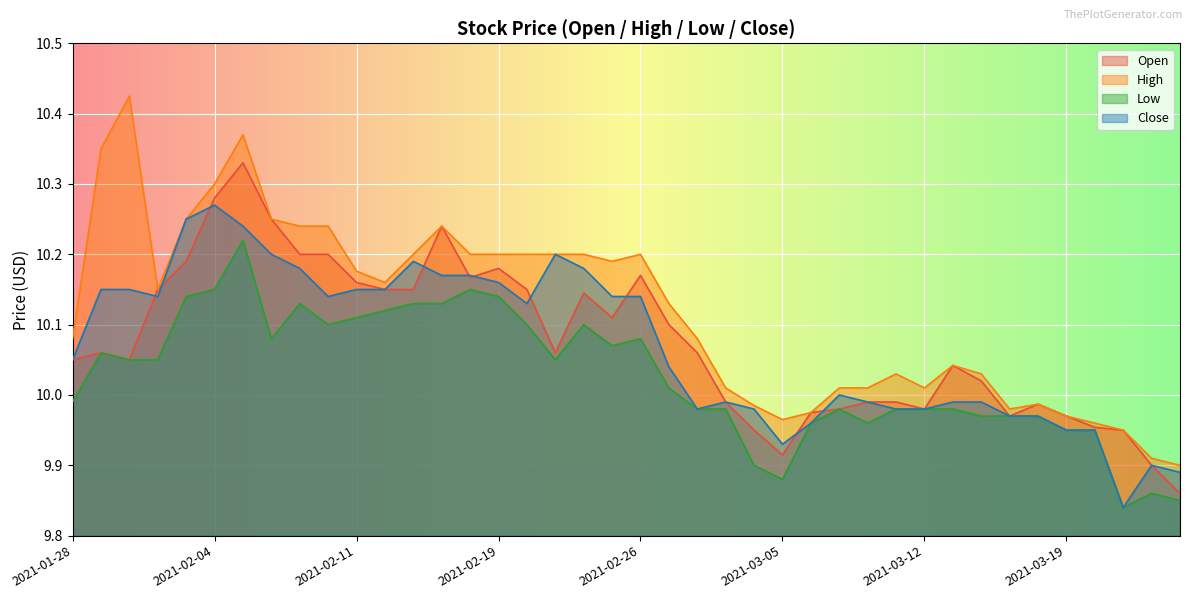

Which series has the largest total across all categories?

High